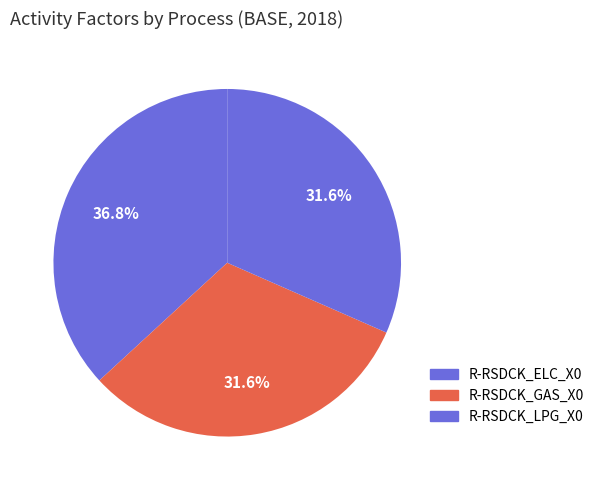

Rank the categories by value from lowest to highest.

R-RSDCK_LPG_X0, R-RSDCK_GAS_X0, R-RSDCK_ELC_X0